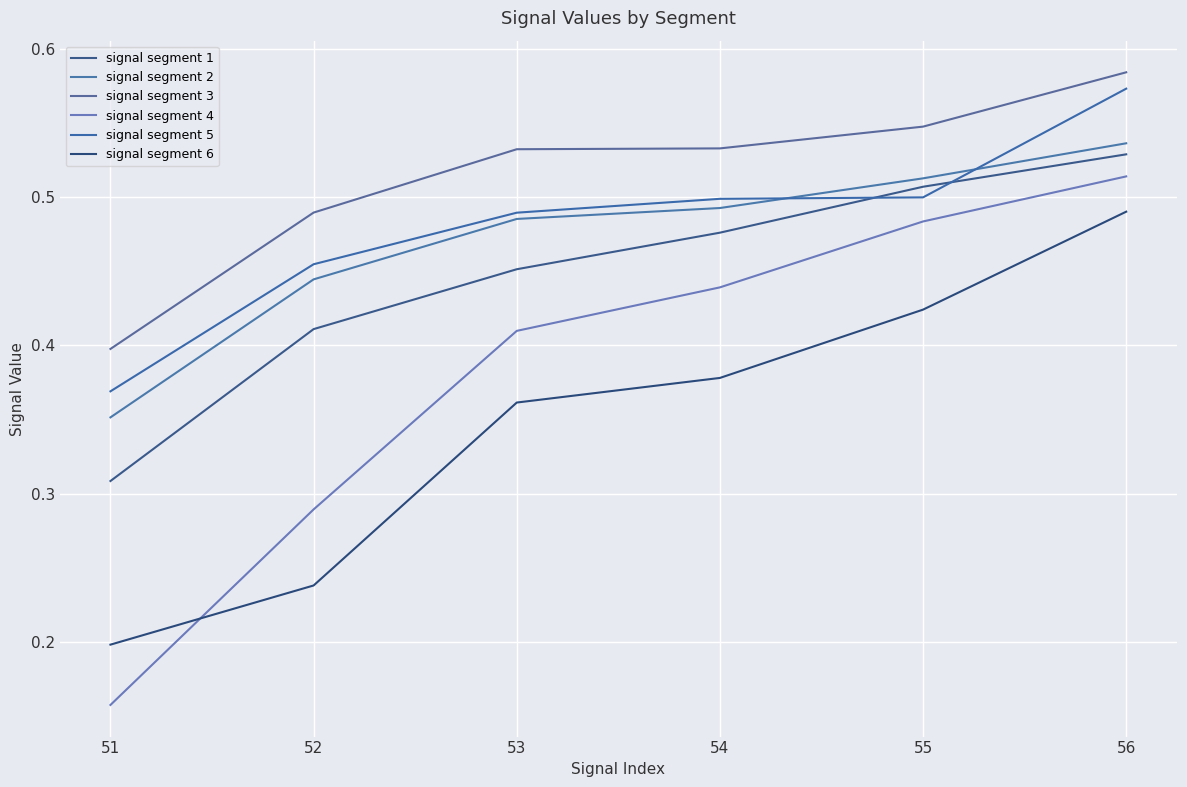

At which label is signal segment 5 closest to 0?

51